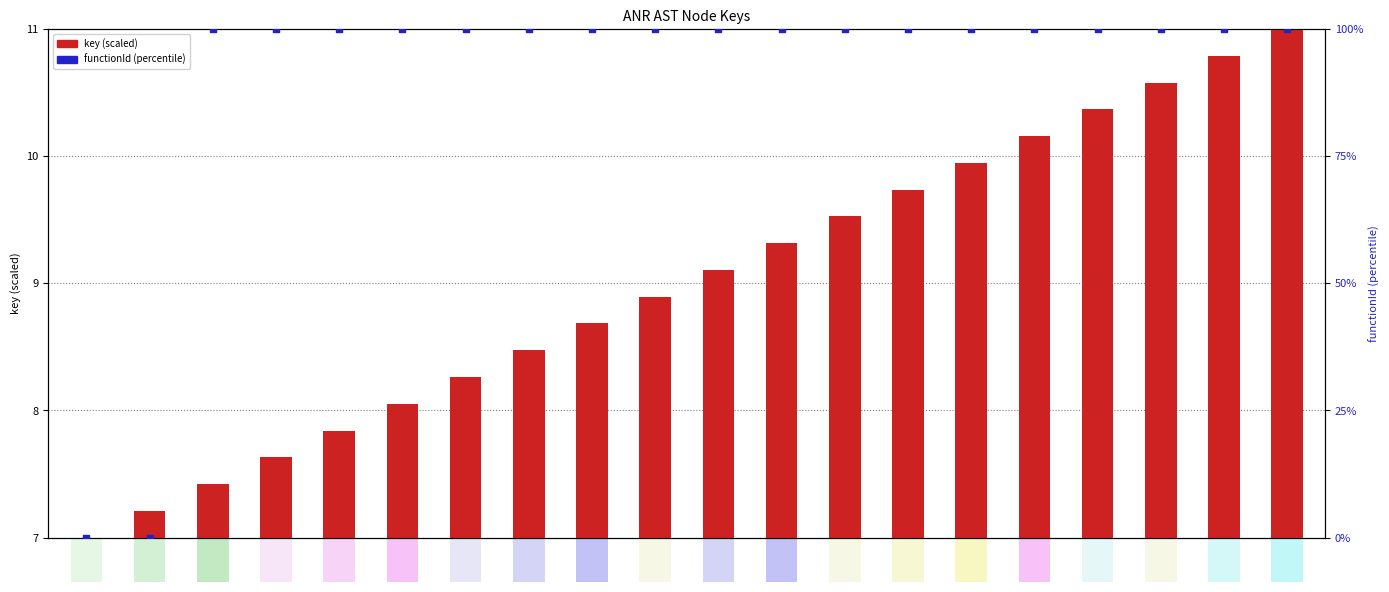

What is the total value across all series at 722434?

102.7